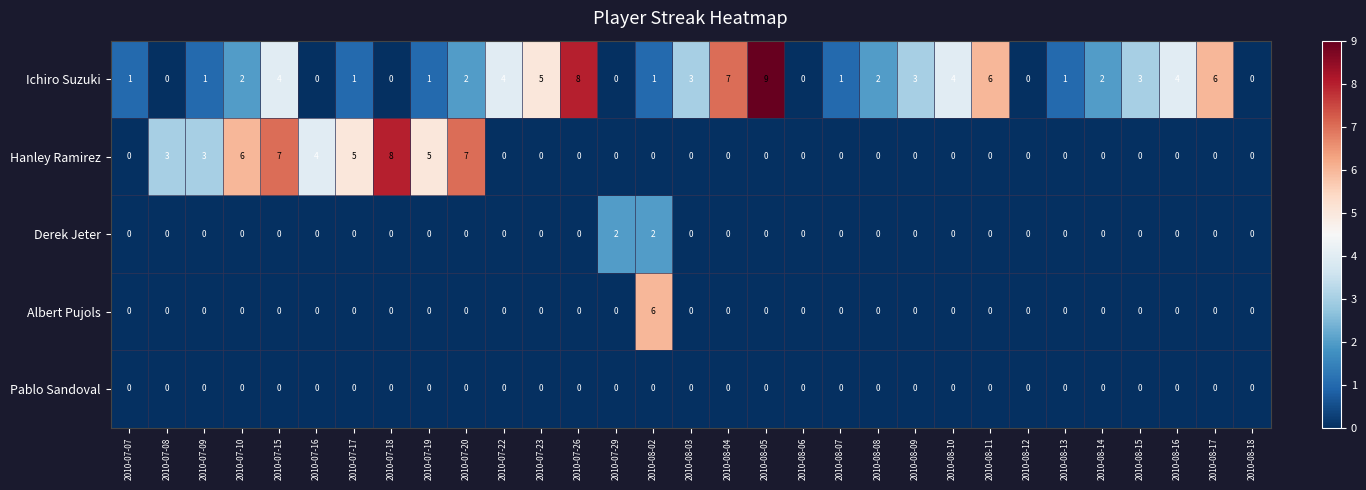

Which series has the largest total across all categories?

Ichiro Suzuki